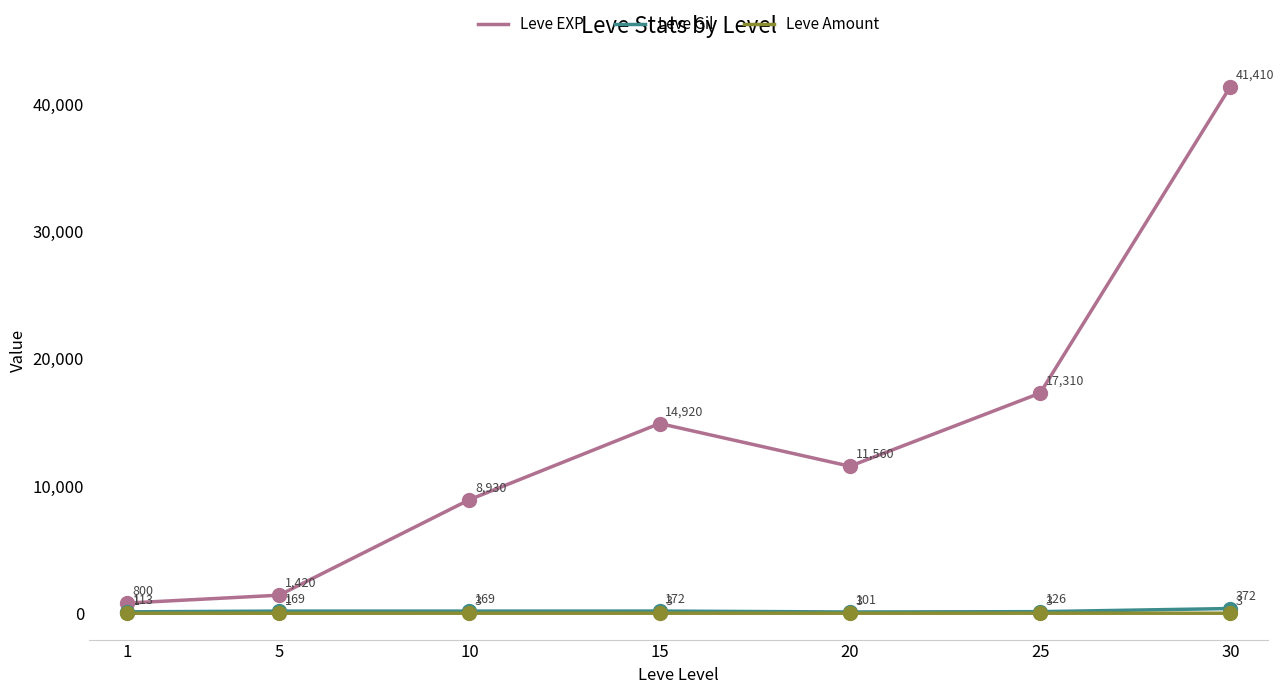

Between 20 and 25, which series saw the biggest shift?

Leve EXP